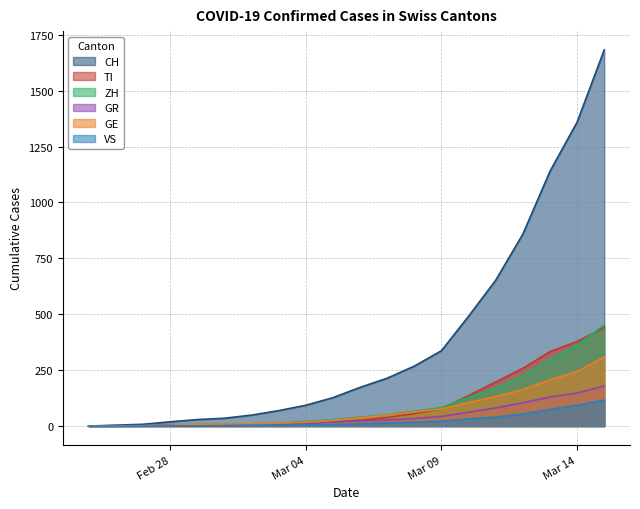

Which label corresponds to the smallest value in the chart?

2020-02-25